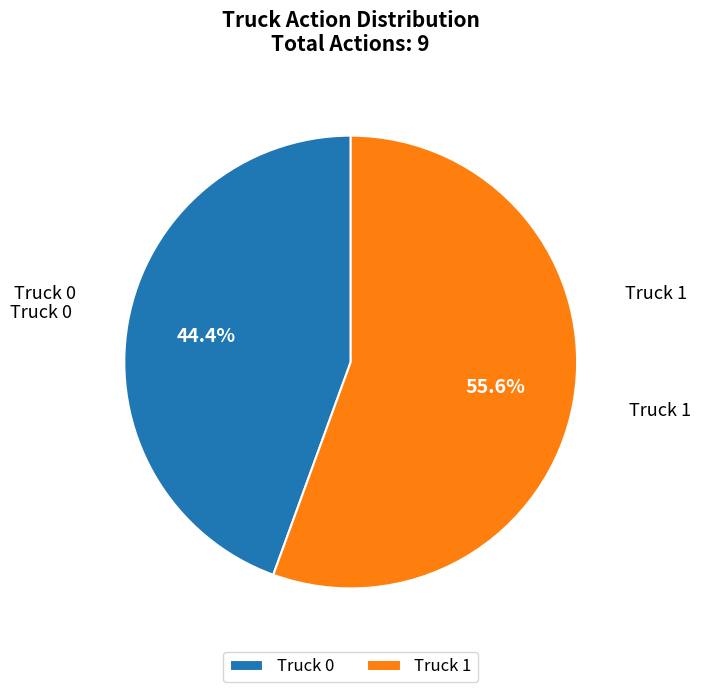

To the nearest percent, what portion does Truck 1 represent?

56%